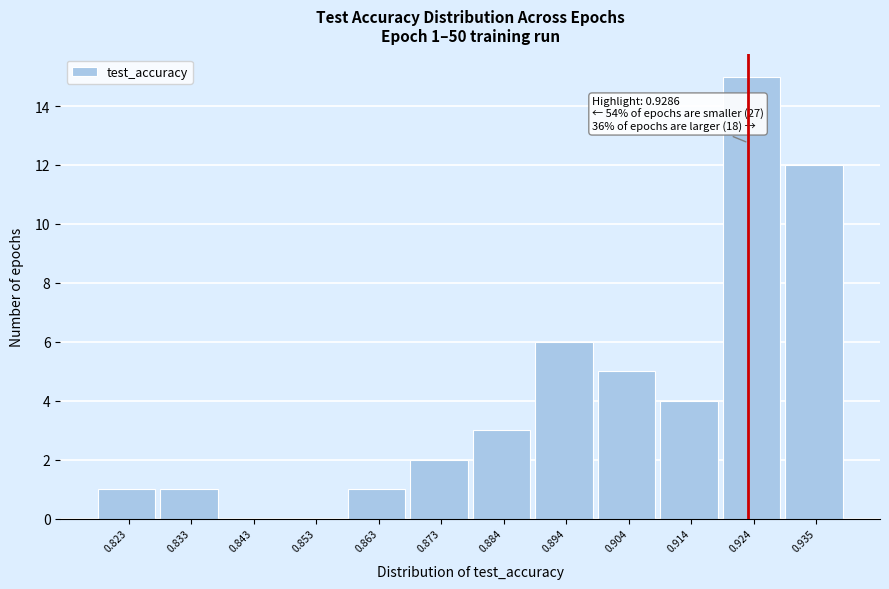

Reading left to right, transcribe all the data shown in this chart.

0.823=1	0.833=1	0.843=0	0.853=0	0.863=1	0.873=2	0.884=3	0.894=6	0.904=5	0.914=4	0.924=15	0.935=12